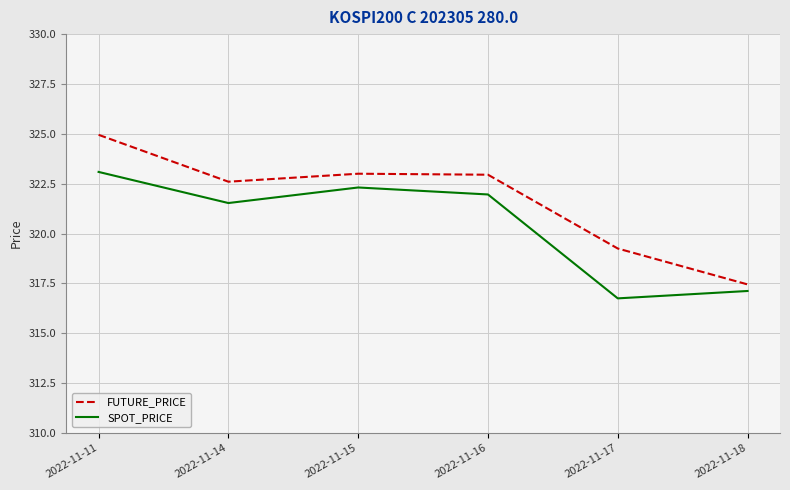

What is the spread (max minus min) of values at 2022-11-18?

0.3